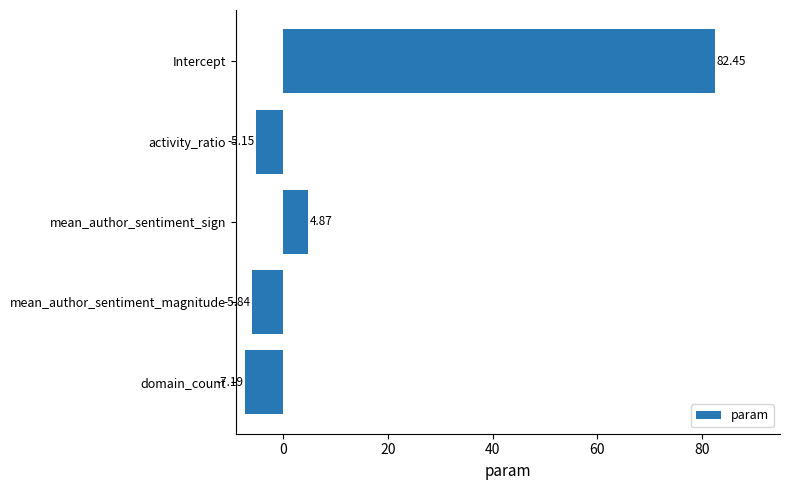

What is the sum of all values?

69.1